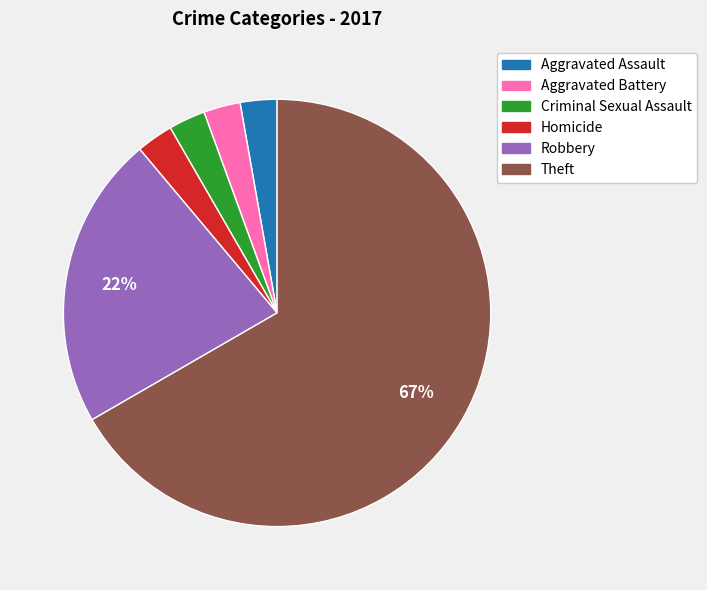

What is the majority slice?

Theft